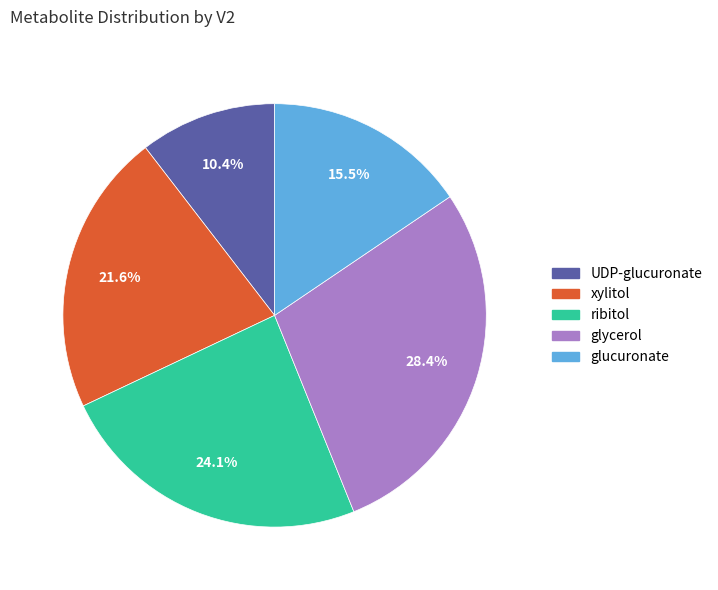

Count the number of slices in the pie.

5